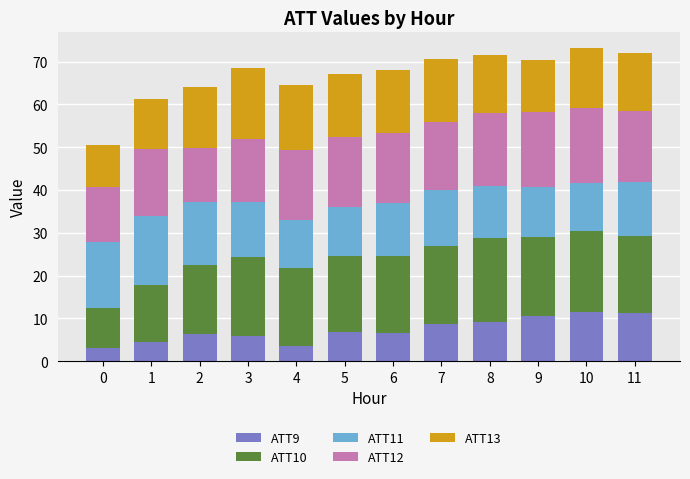

What is the total value across all series at 4?

64.6